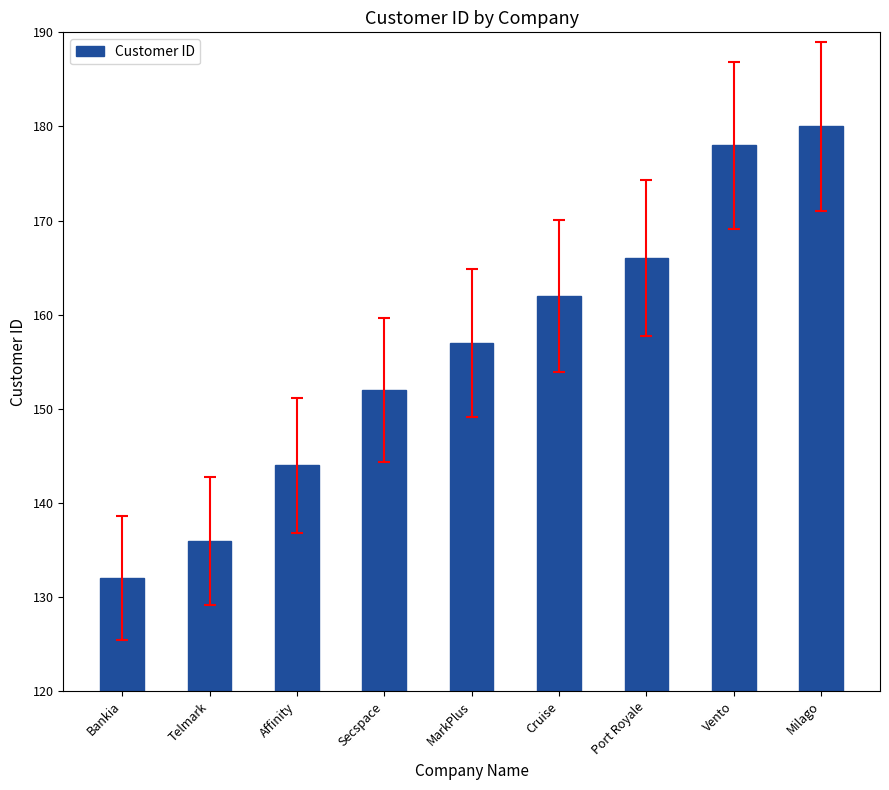

Reading left to right, what are all the values shown in this chart?

132	136	144	152	157	162	166	178	180